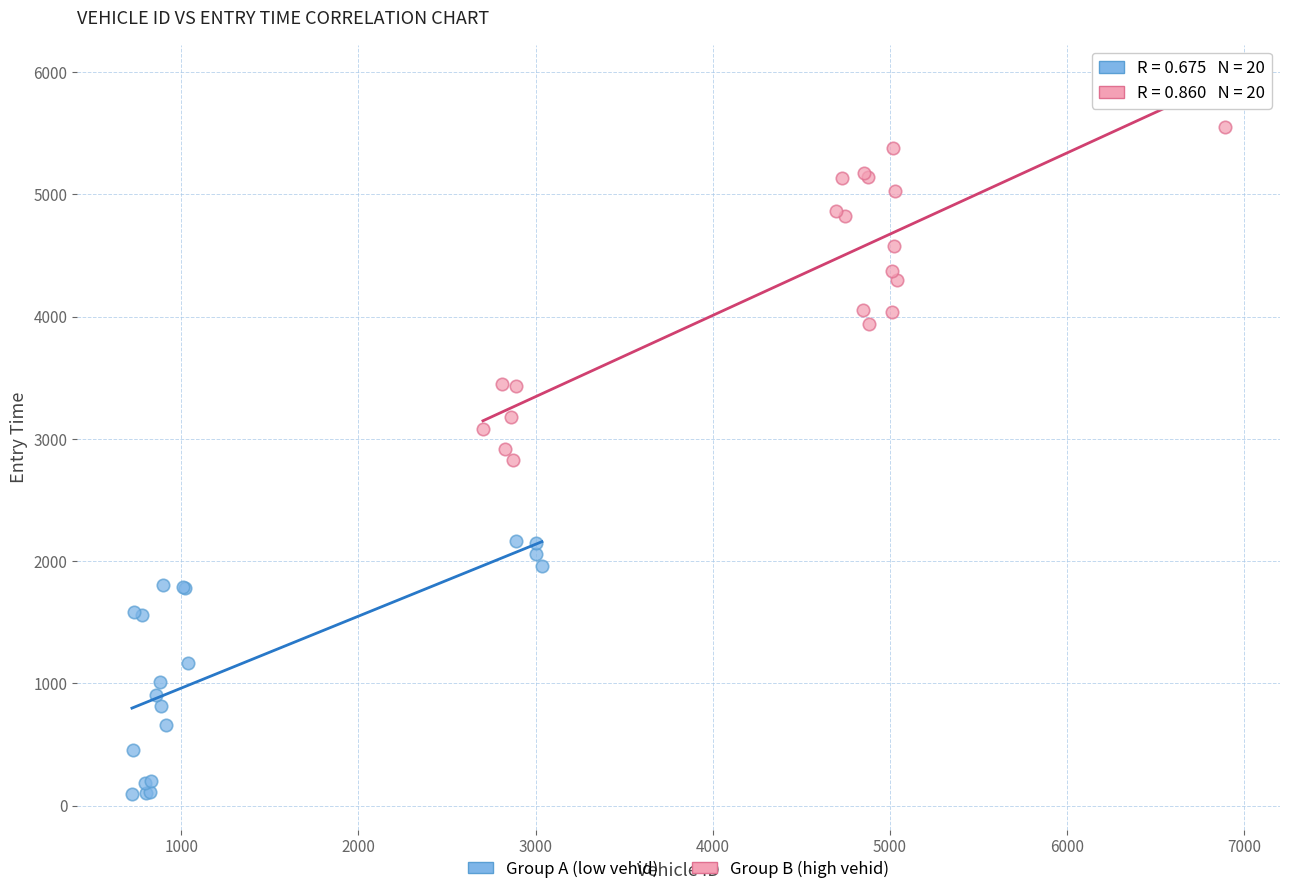

Which series reaches the minimum Y coordinate?

Group A (low vehid)